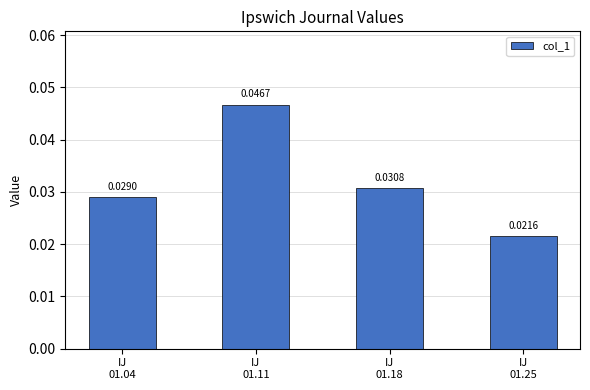

Rank the categories by value from lowest to highest.

IJ
01.25, IJ
01.04, IJ
01.18, IJ
01.11